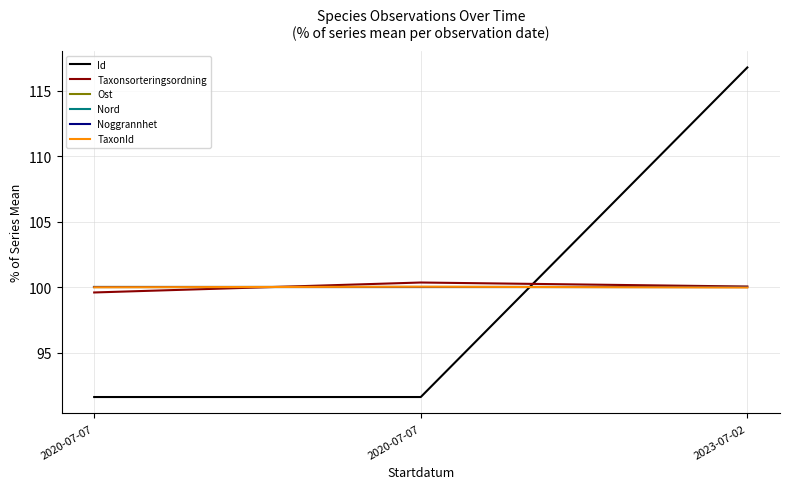

Does the chart have visible grid lines?

Yes